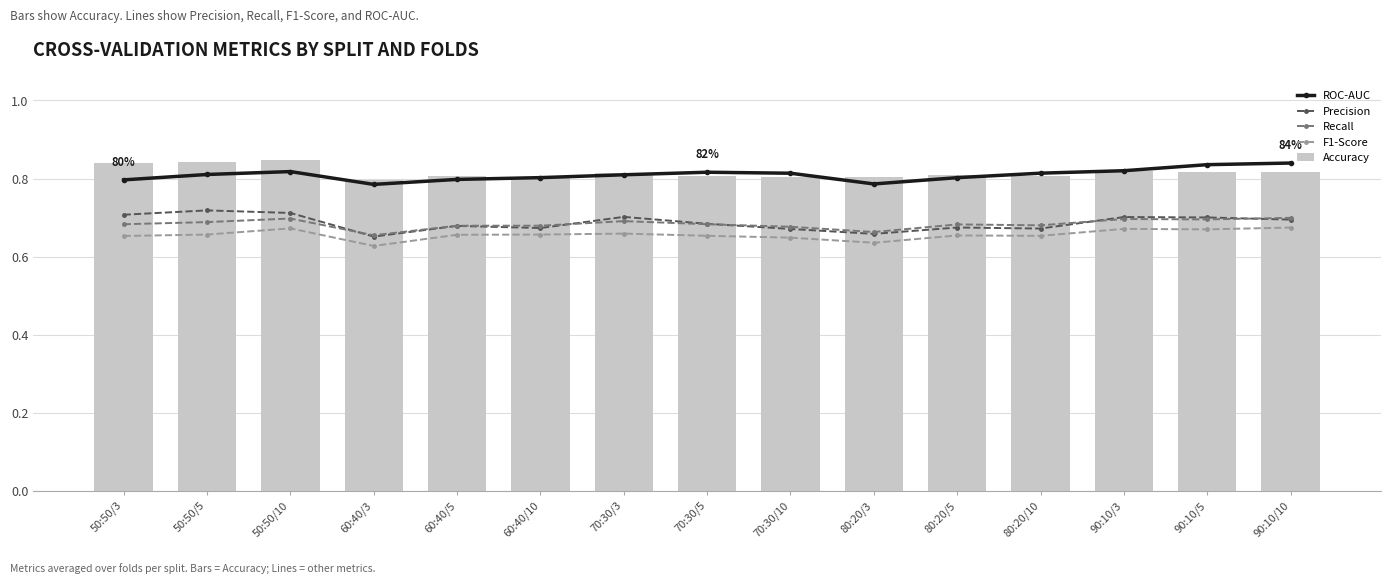

Reading left to right, extract all data points from this chart.

ROC-AUC: 50:50/3=0.8	50:50/5=0.8	50:50/10=0.8	60:40/3=0.8	60:40/5=0.8	60:40/10=0.8	70:30/3=0.8	70:30/5=0.8	70:30/10=0.8	80:20/3=0.8	80:20/5=0.8	80:20/10=0.8	90:10/3=0.8	90:10/5=0.8	90:10/10=0.8
Precision: 50:50/3=0.7	50:50/5=0.7	50:50/10=0.7	60:40/3=0.7	60:40/5=0.7	60:40/10=0.7	70:30/3=0.7	70:30/5=0.7	70:30/10=0.7	80:20/3=0.7	80:20/5=0.7	80:20/10=0.7	90:10/3=0.7	90:10/5=0.7	90:10/10=0.7
Recall: 50:50/3=0.7	50:50/5=0.7	50:50/10=0.7	60:40/3=0.7	60:40/5=0.7	60:40/10=0.7	70:30/3=0.7	70:30/5=0.7	70:30/10=0.7	80:20/3=0.7	80:20/5=0.7	80:20/10=0.7	90:10/3=0.7	90:10/5=0.7	90:10/10=0.7
F1-Score: 50:50/3=0.7	50:50/5=0.7	50:50/10=0.7	60:40/3=0.6	60:40/5=0.7	60:40/10=0.7	70:30/3=0.7	70:30/5=0.7	70:30/10=0.6	80:20/3=0.6	80:20/5=0.7	80:20/10=0.7	90:10/3=0.7	90:10/5=0.7	90:10/10=0.7
Accuracy: 50:50/3=0.8	50:50/5=0.8	50:50/10=0.8	60:40/3=0.8	60:40/5=0.8	60:40/10=0.8	70:30/3=0.8	70:30/5=0.8	70:30/10=0.8	80:20/3=0.8	80:20/5=0.8	80:20/10=0.8	90:10/3=0.8	90:10/5=0.8	90:10/10=0.8